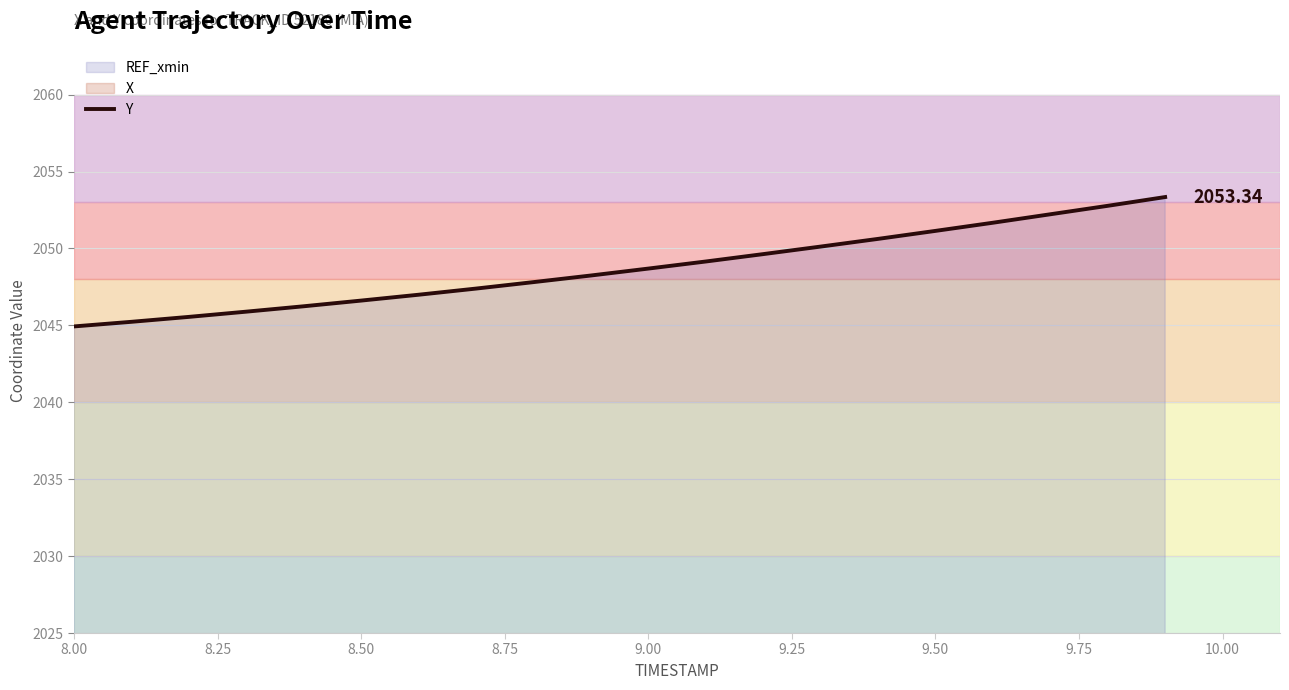

Reading left to right, transcribe all the data shown in this chart.

2044.9	2045.2	2045.5	2045.9	2046.2	2046.6	2047.0	2047.4	2047.8	2048.2	2048.7	2049.2	2049.6	2050.1	2050.6	2051.1	2051.7	2052.2	2052.8	2053.3